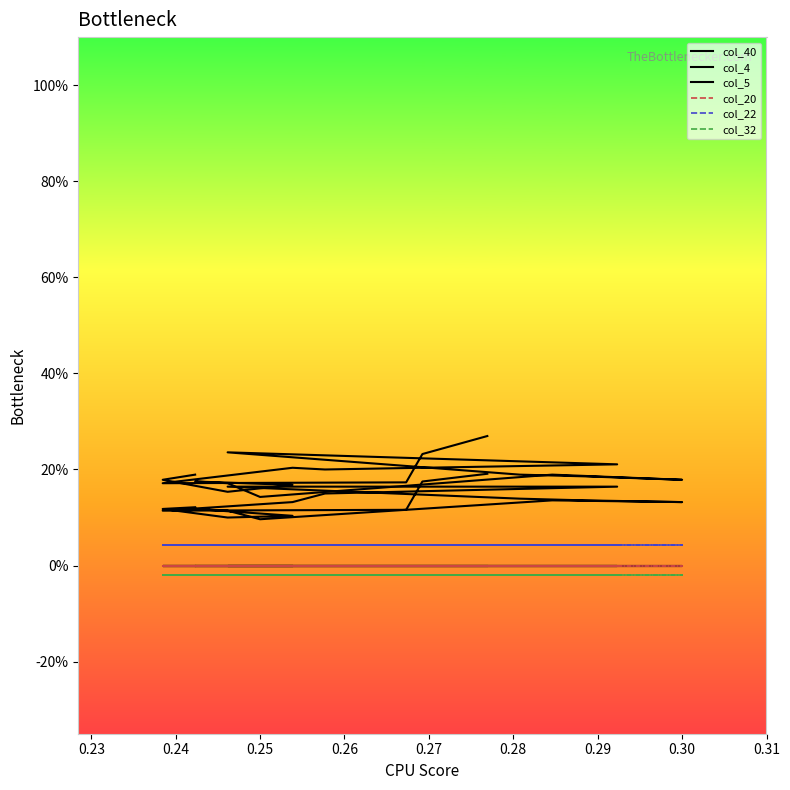

True or false: col_22 and col_20 intersect in this chart.

False